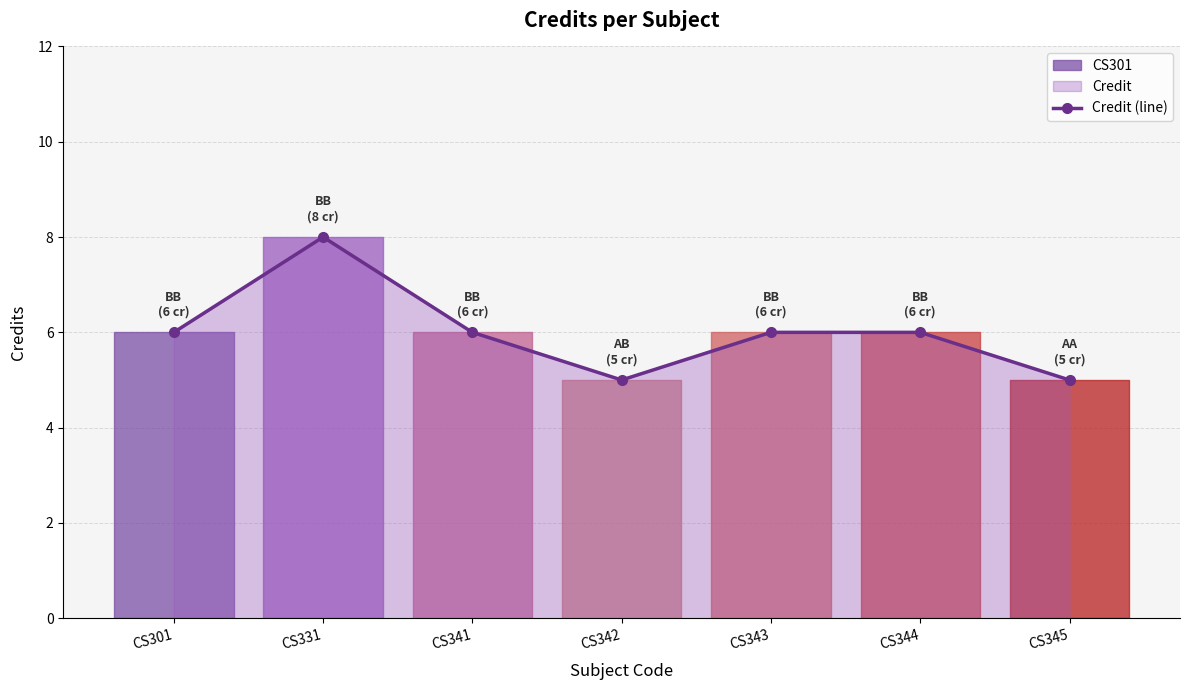

Read the value at CS341.

6